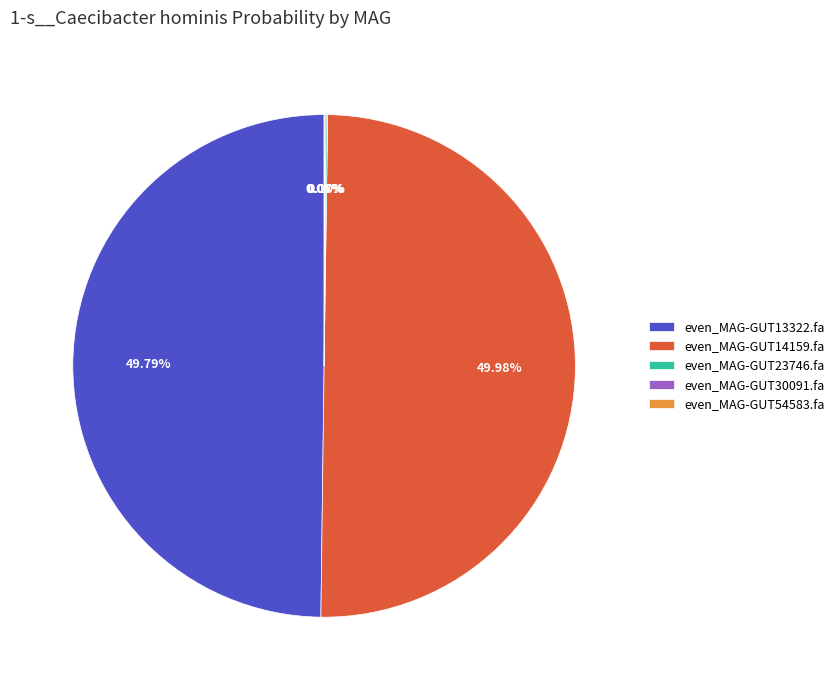

To the nearest percent, what is the average slice percentage?

20%